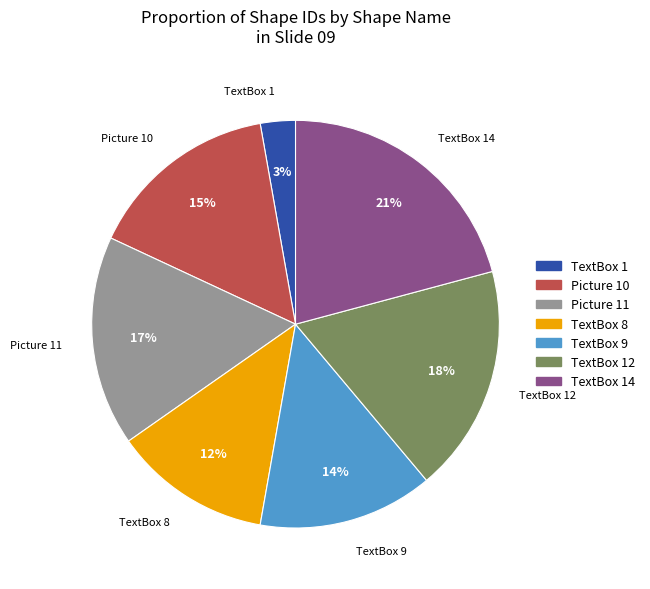

To the nearest percent, what is the average slice percentage?

14%